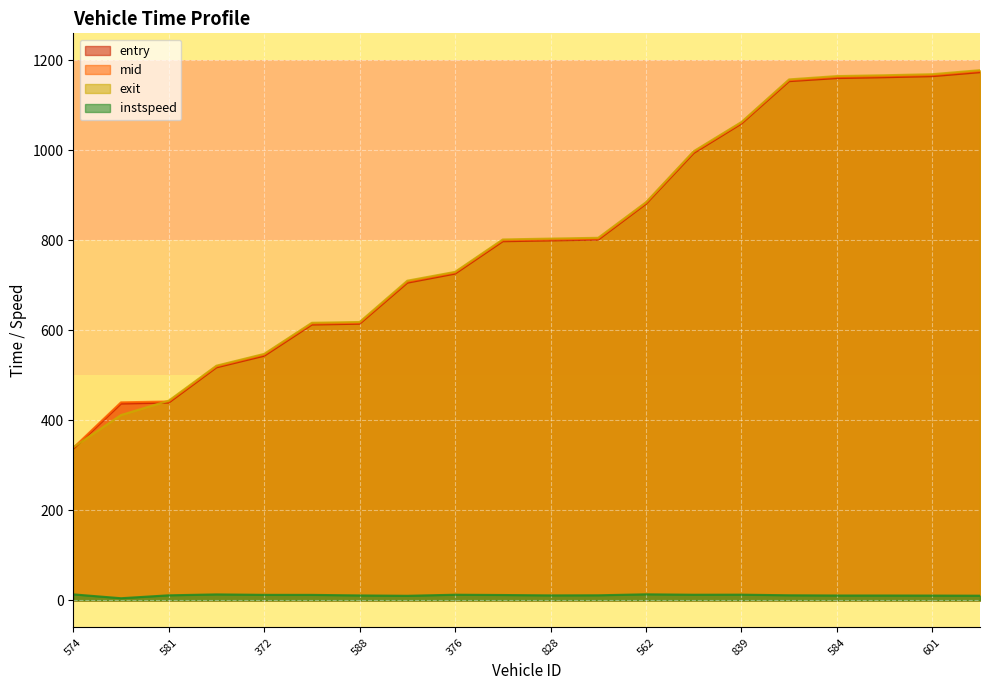

What is the total value across all series at 332?

3479.0